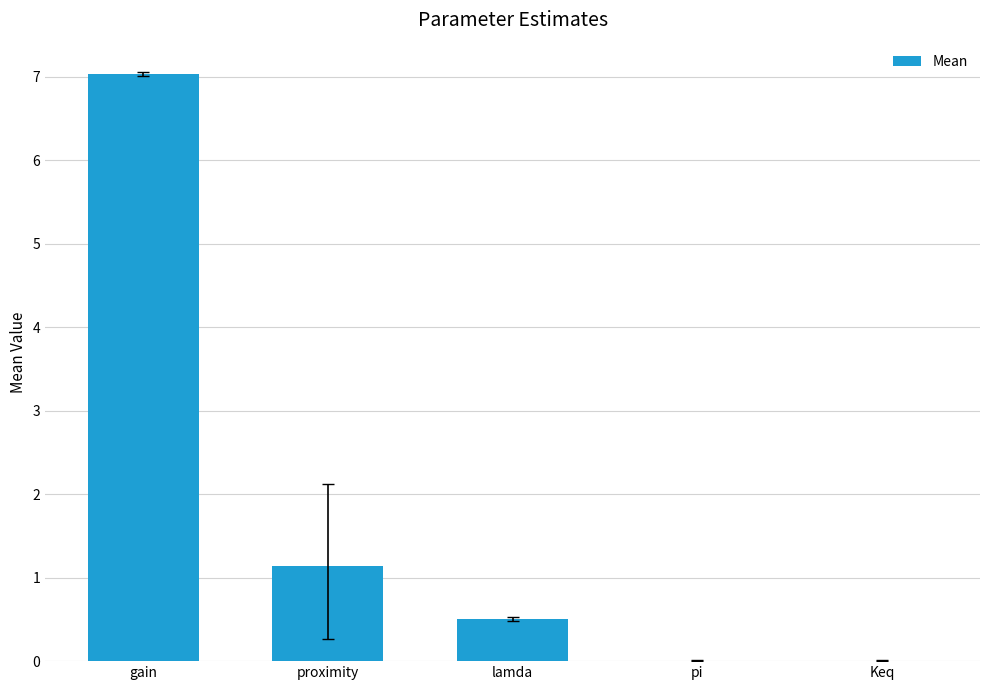

Are the bars horizontal?

No